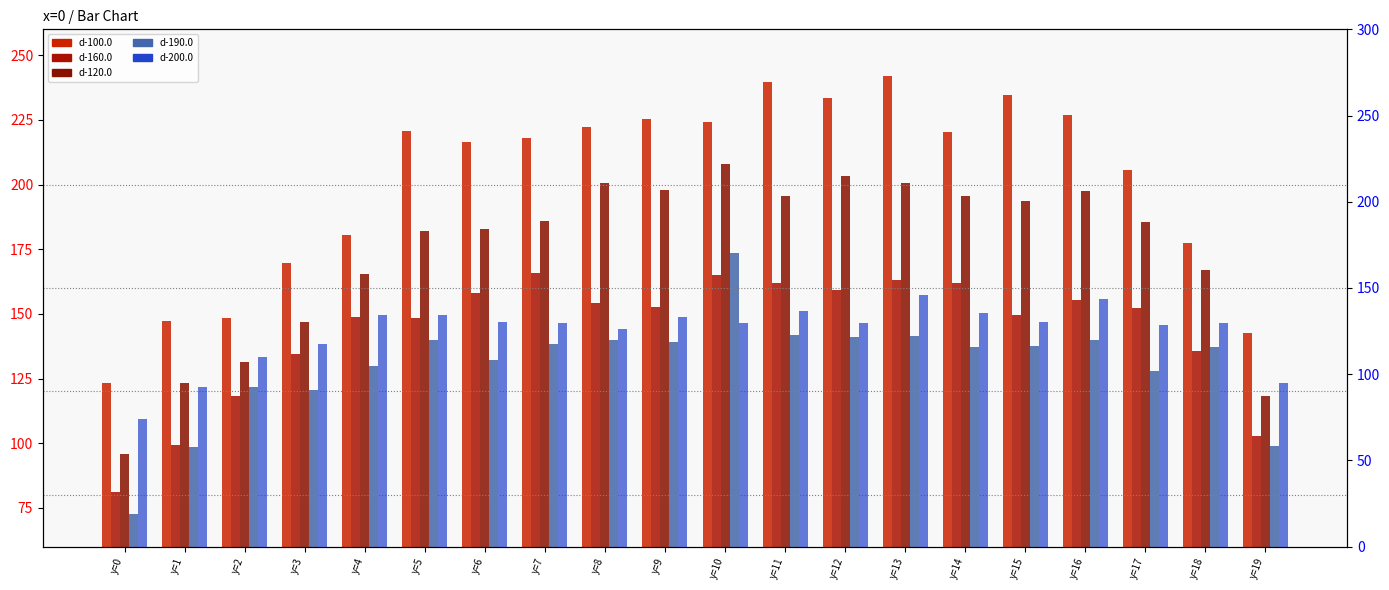

What is the average value of the d-190.0 series?

130.5